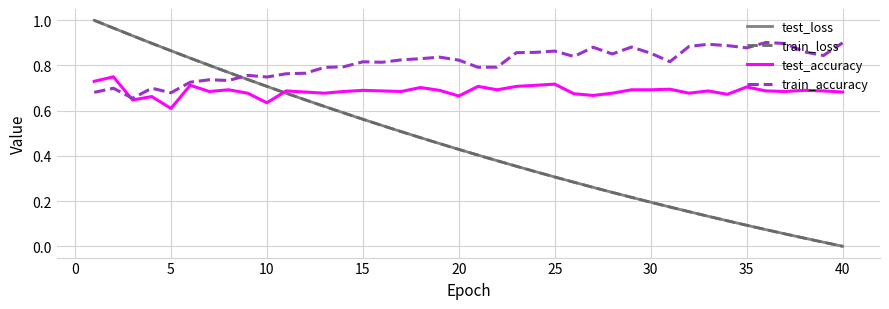

Which series has the largest total across all categories?

train_accuracy